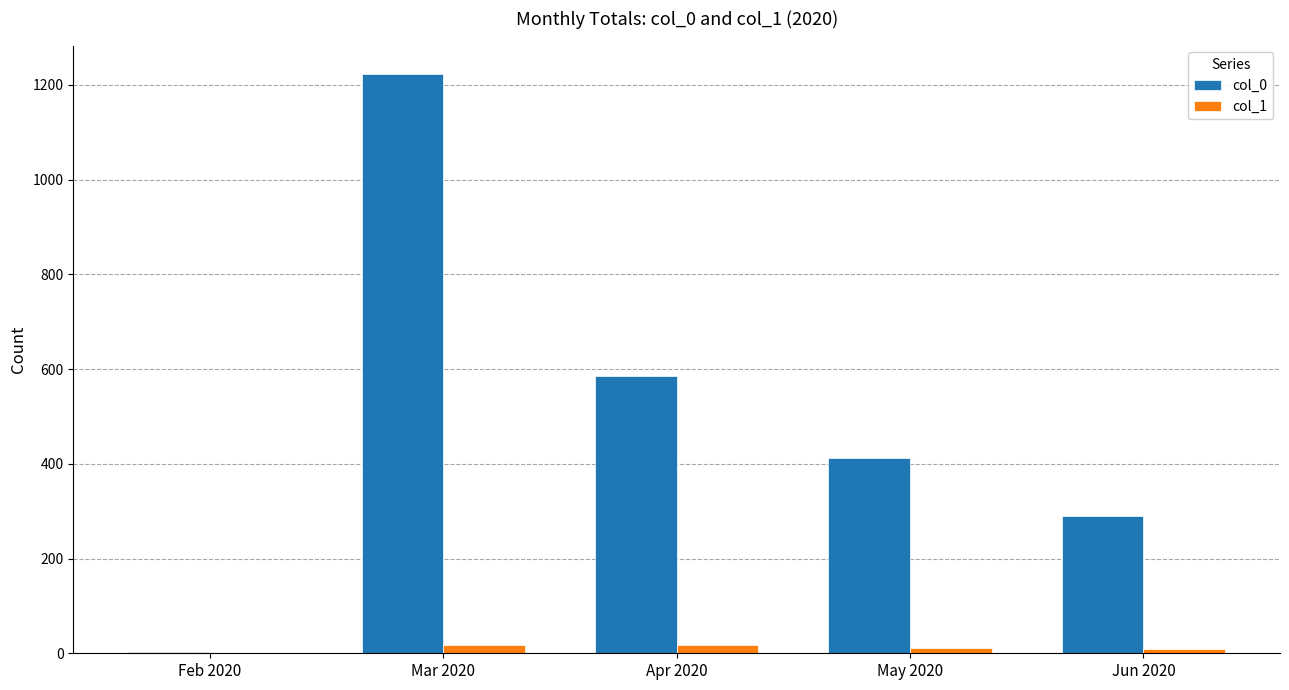

True or false: col_1 has a value of 18 at Apr 2020.

True